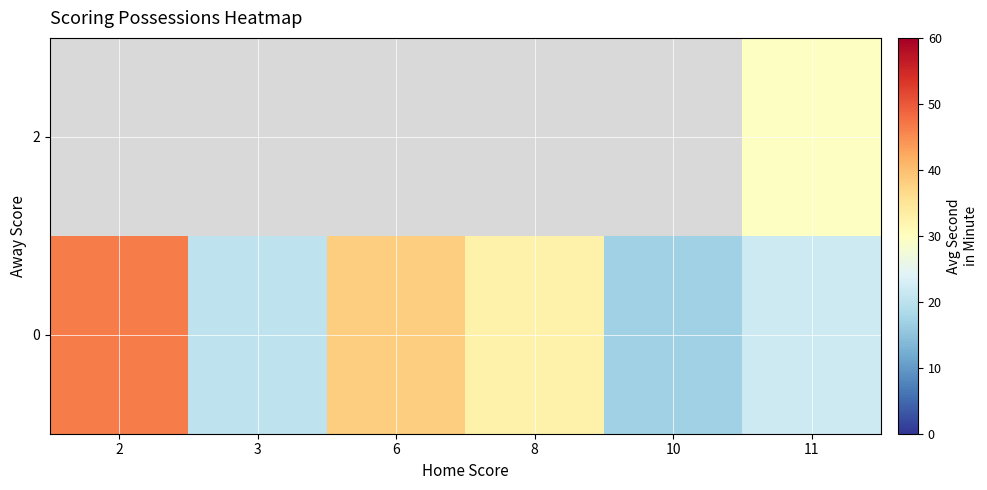

What is the maximum value shown in the chart?

46.5